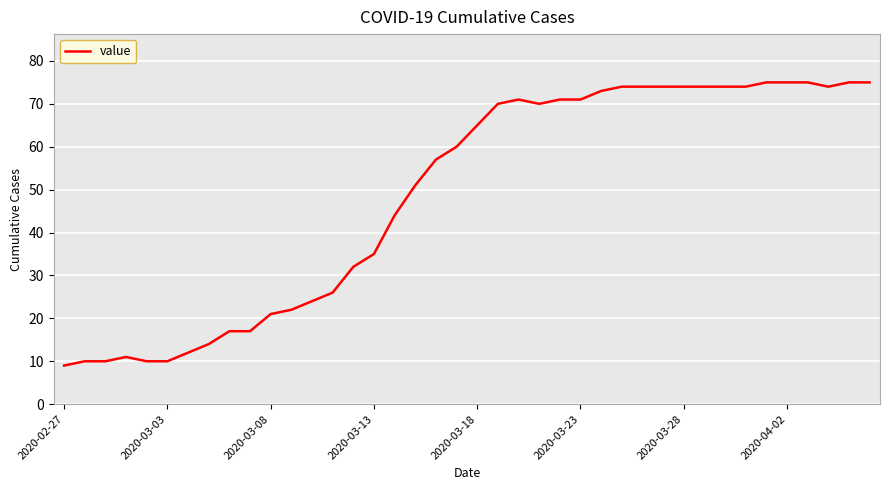

What is the greatest value displayed?

75